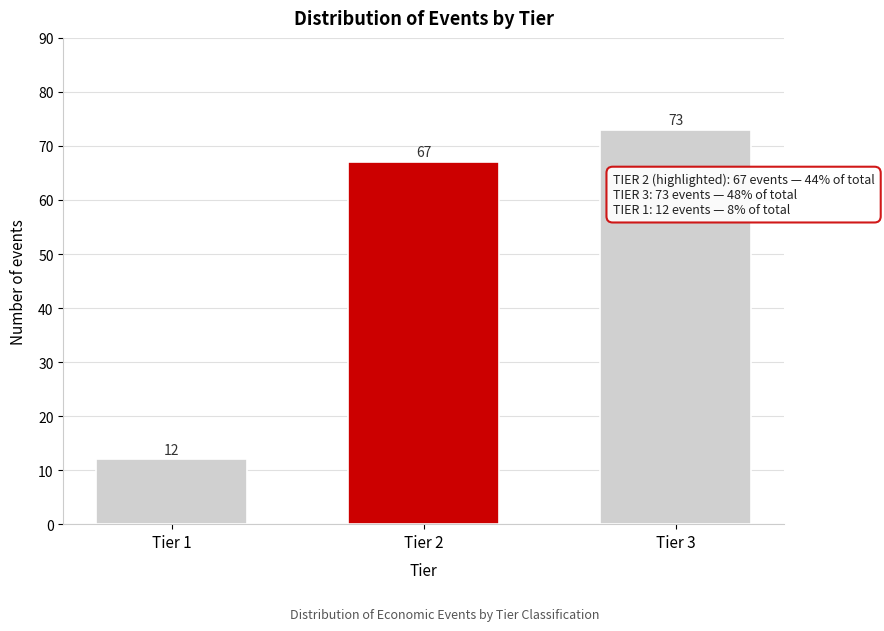

Reading left to right, transcribe all the data shown in this chart.

Tier 1=12	Tier 2=67	Tier 3=73